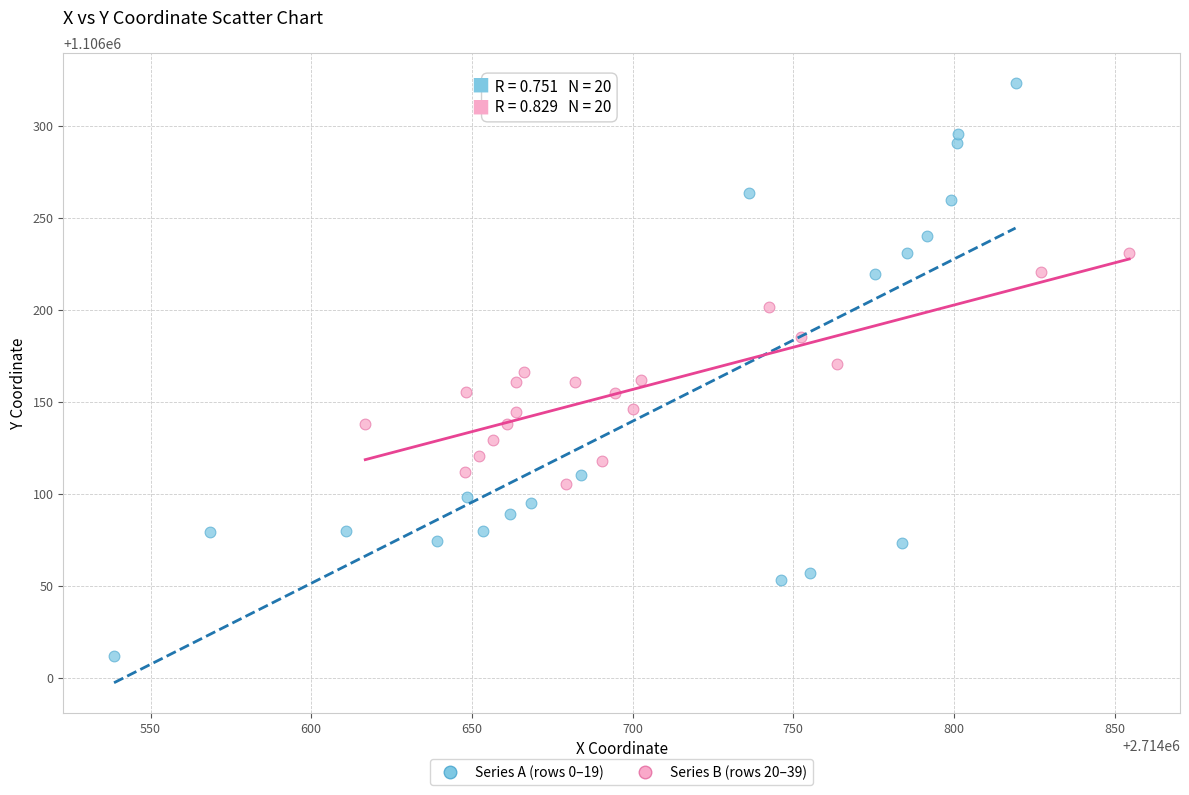

Which series has the largest Y range (max minus min)?

Series A (rows 0–19)